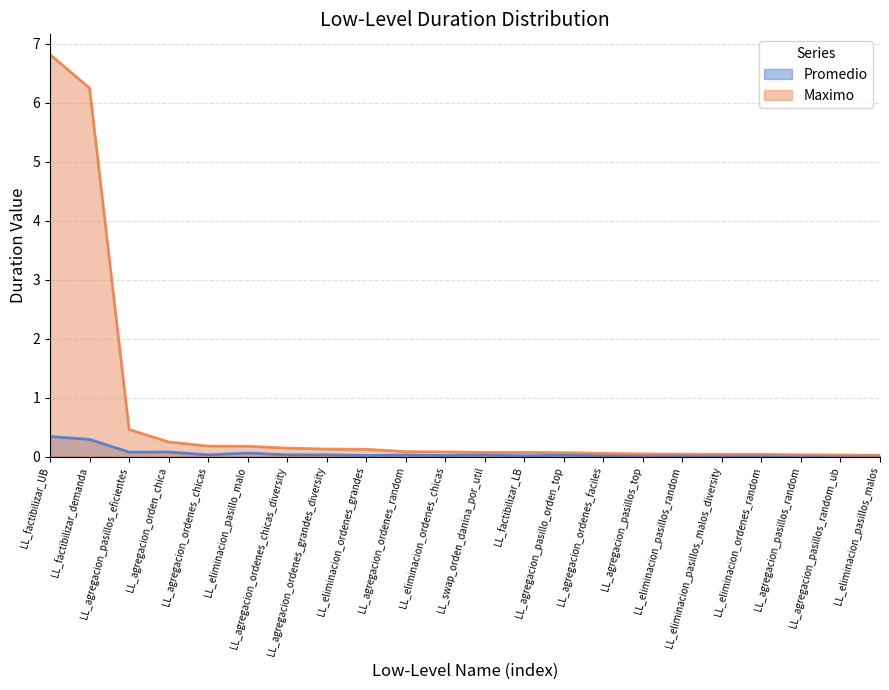

Which has a higher value, LL_agregacion_ordenes_chicas_diversity or LL_agregacion_pasillos_random_ub?

LL_agregacion_ordenes_chicas_diversity